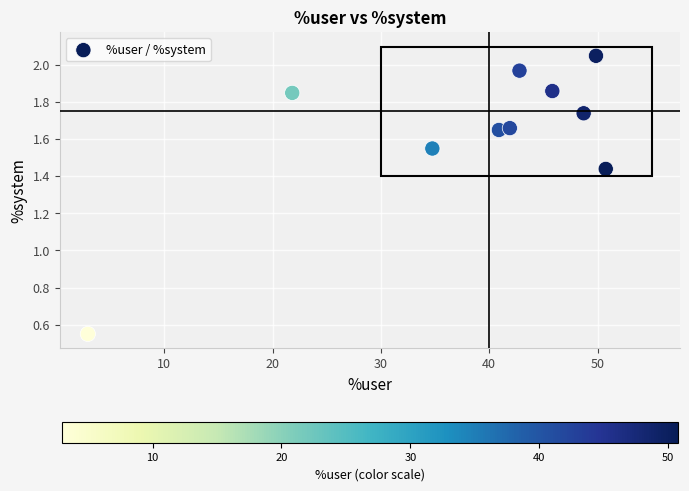

What is the range of X values (max minus min)?

47.8